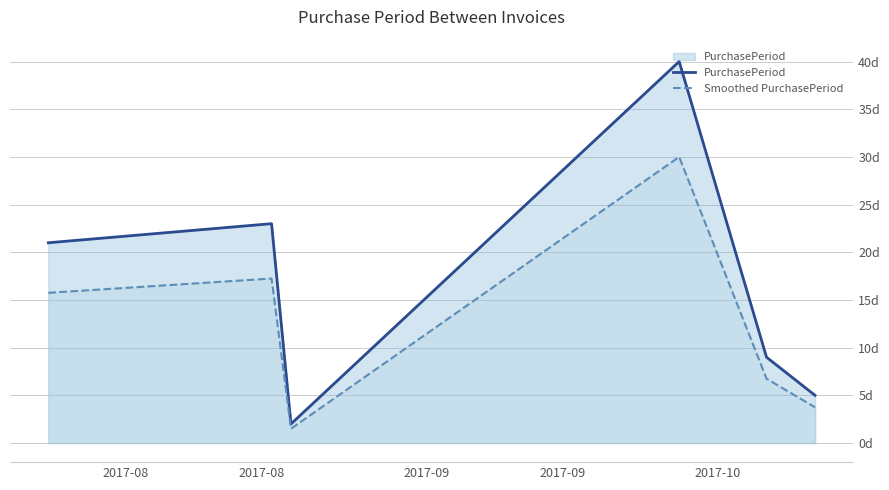

Does the chart display data point markers on the line(s)?

No